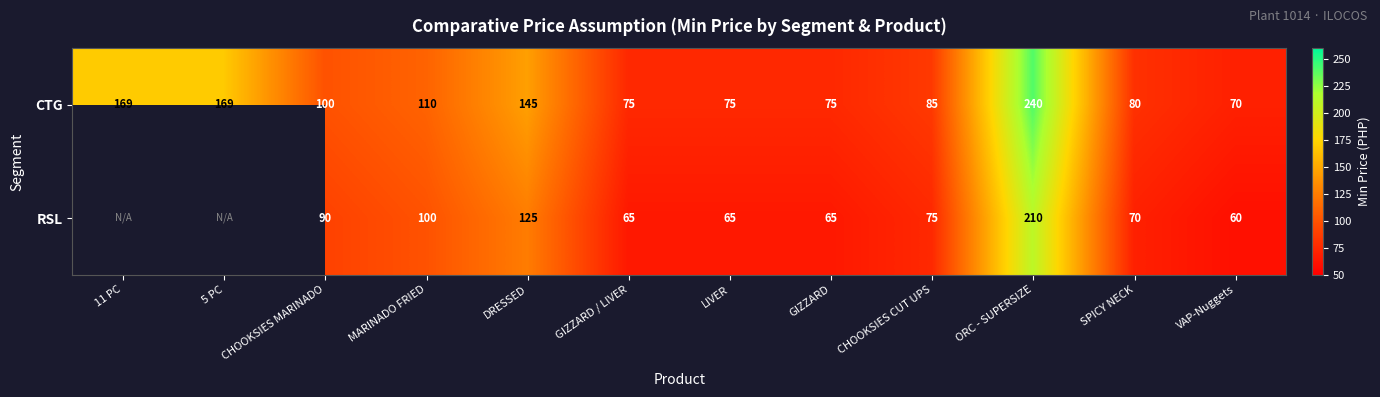

What is the spread (max minus min) of values at VAP-Nuggets?

10